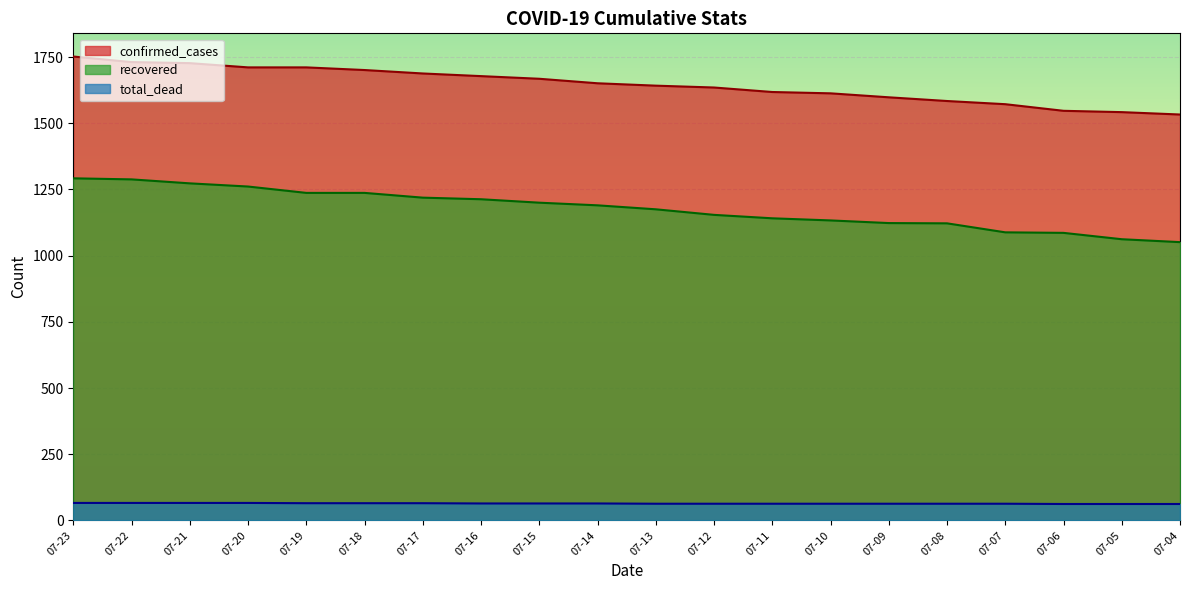

At 07-23, list the series in order from smallest to largest.

total_dead, recovered, confirmed_cases